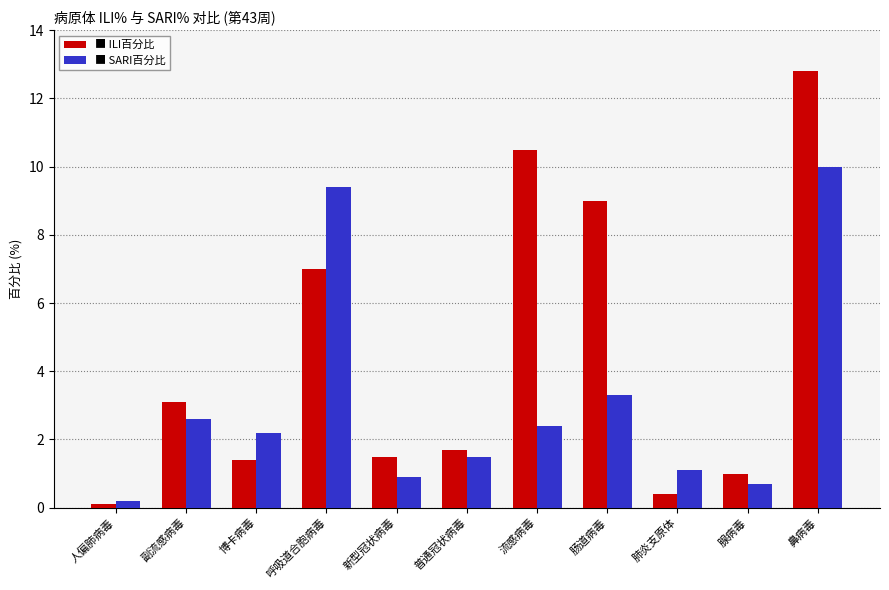

Which category has the lowest value across all series?

人偏肺病毒